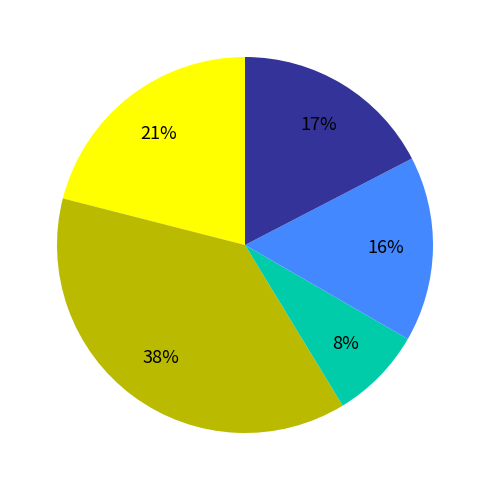

Count the number of slices in the pie.

5